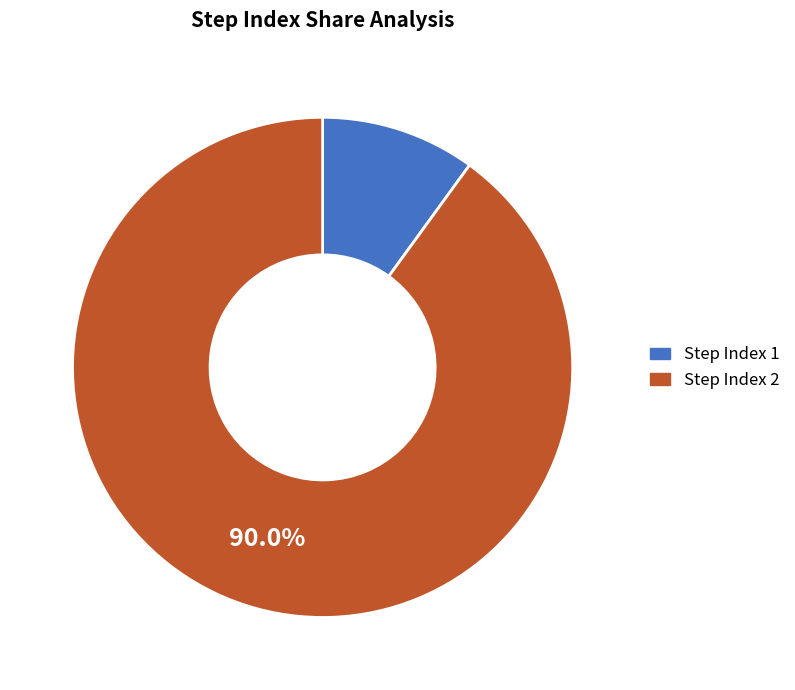

Is there a majority slice in this chart?

Yes